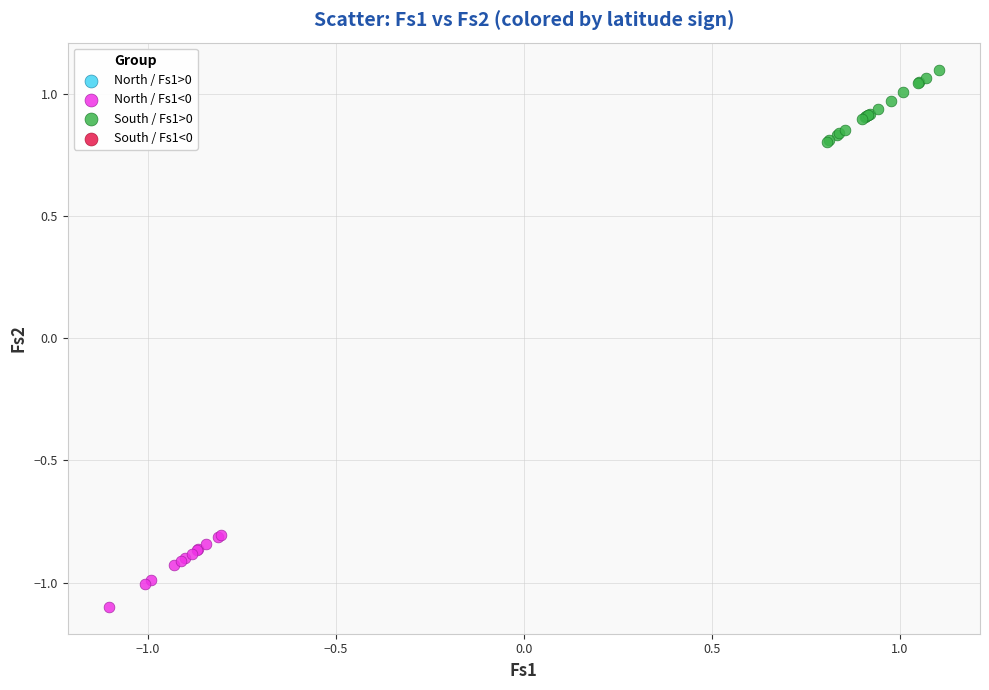

Which series contains the highest Y value?

South / Fs1>0